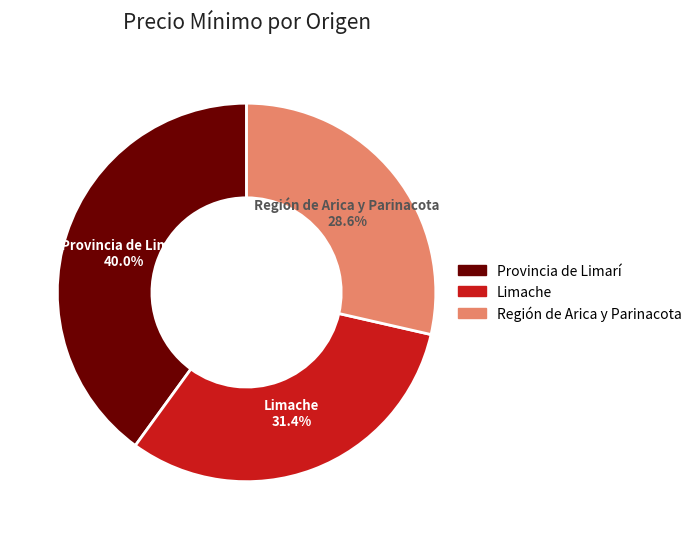

Is Provincia de Limarí the majority of the pie?

No